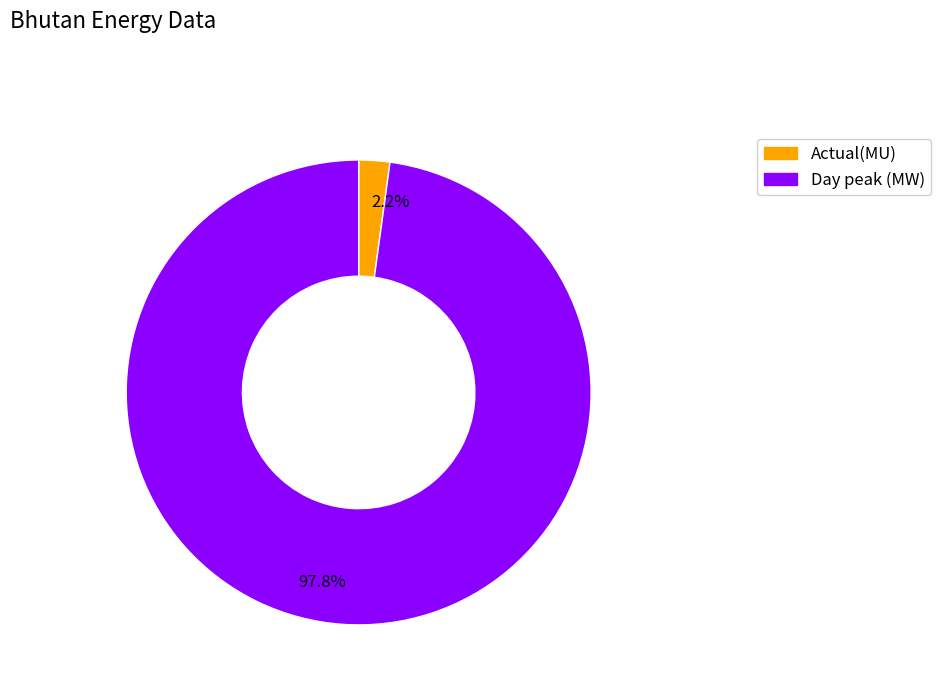

Count the number of slices in the pie.

2